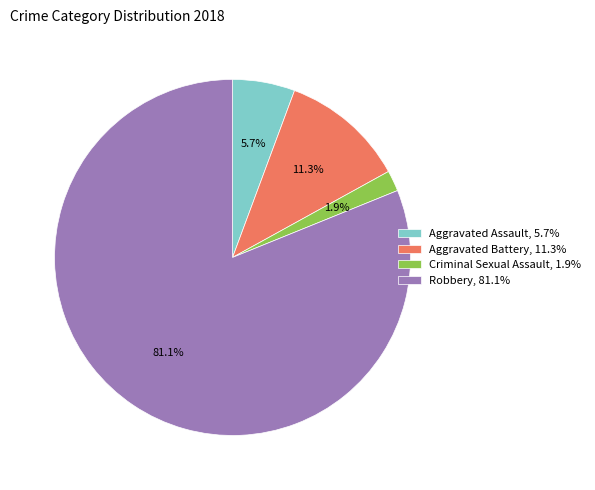

Between Criminal Sexual Assault, 1.9% and Aggravated Battery, 11.3%, which is larger?

Aggravated Battery, 11.3%